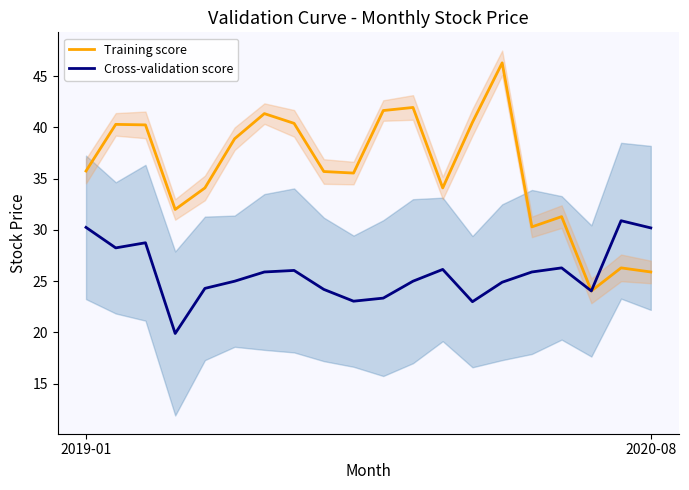

What is the maximum value for Cross-validation score?

30.9